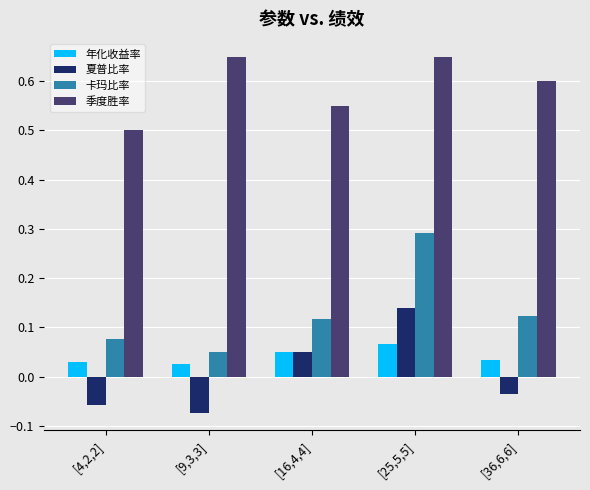

What is the label of the 4th bar from the left?

[25,5,5]